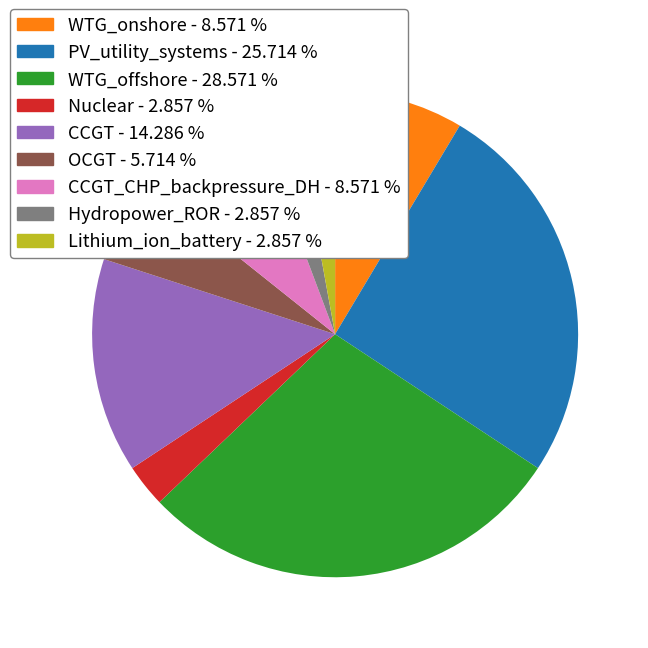

Does any single category account for the majority?

No